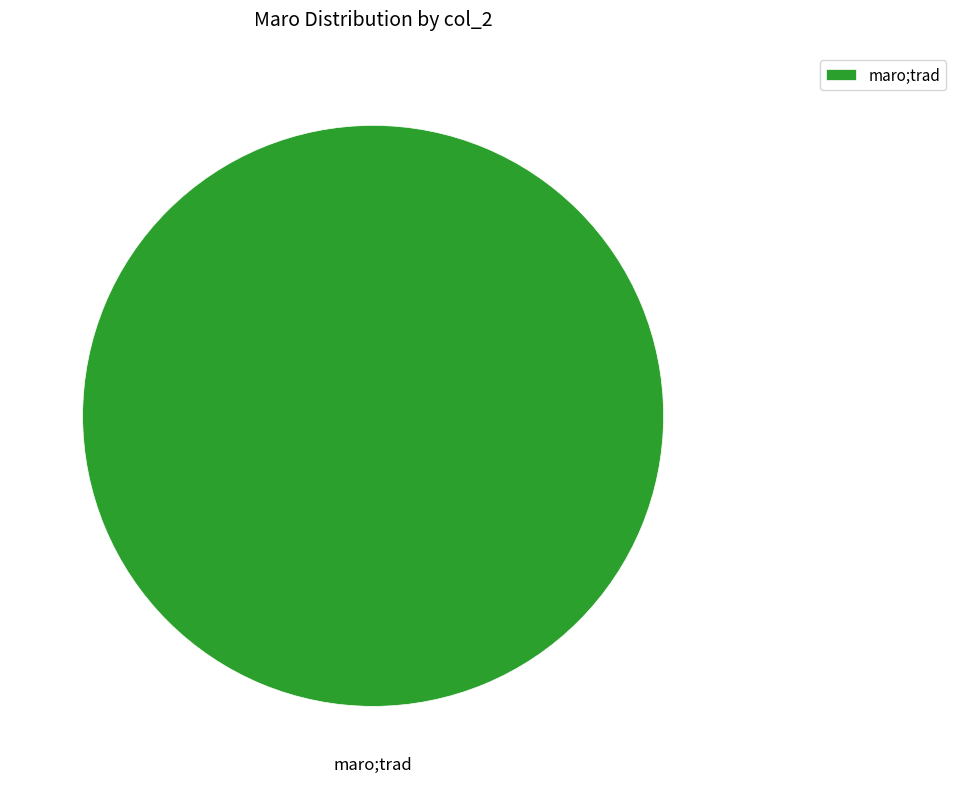

Is it true that maro;trad is 100% of the pie?

True